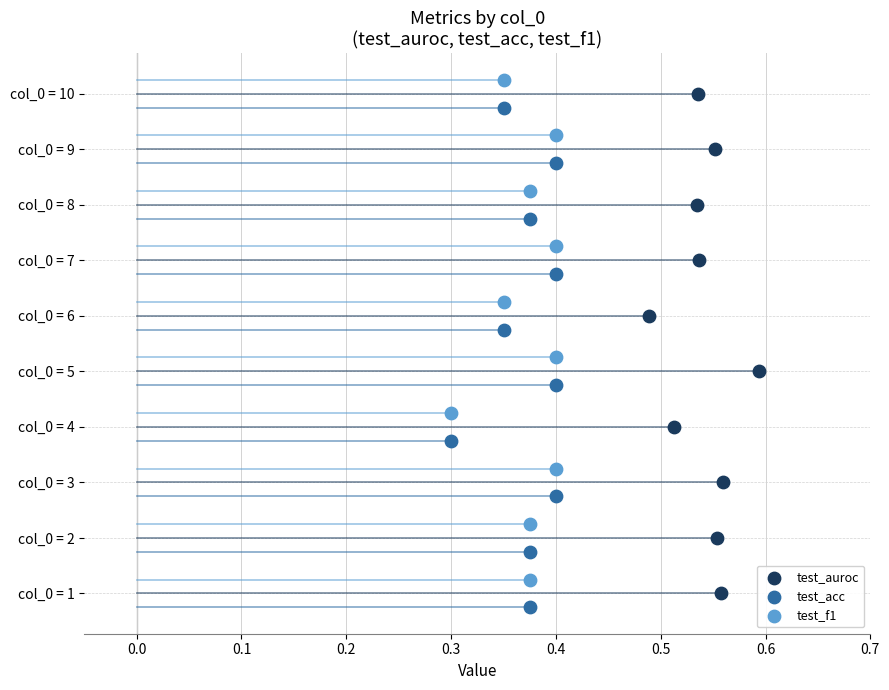

What are all the series names shown in the legend?

test_auroc, test_acc, test_f1